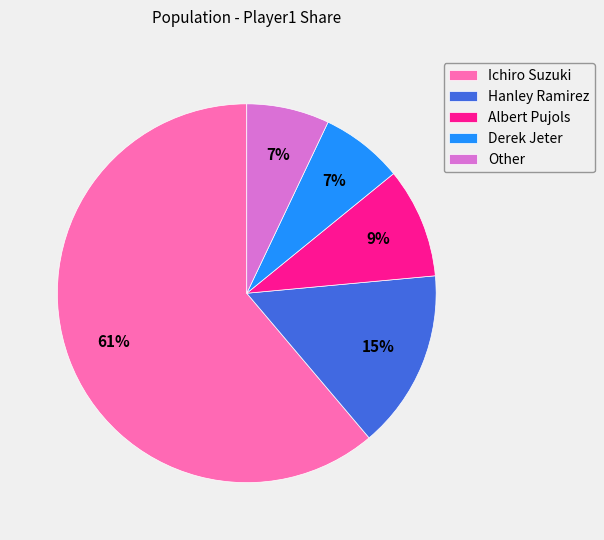

Is it true that Ichiro Suzuki is 61% of the pie?

True